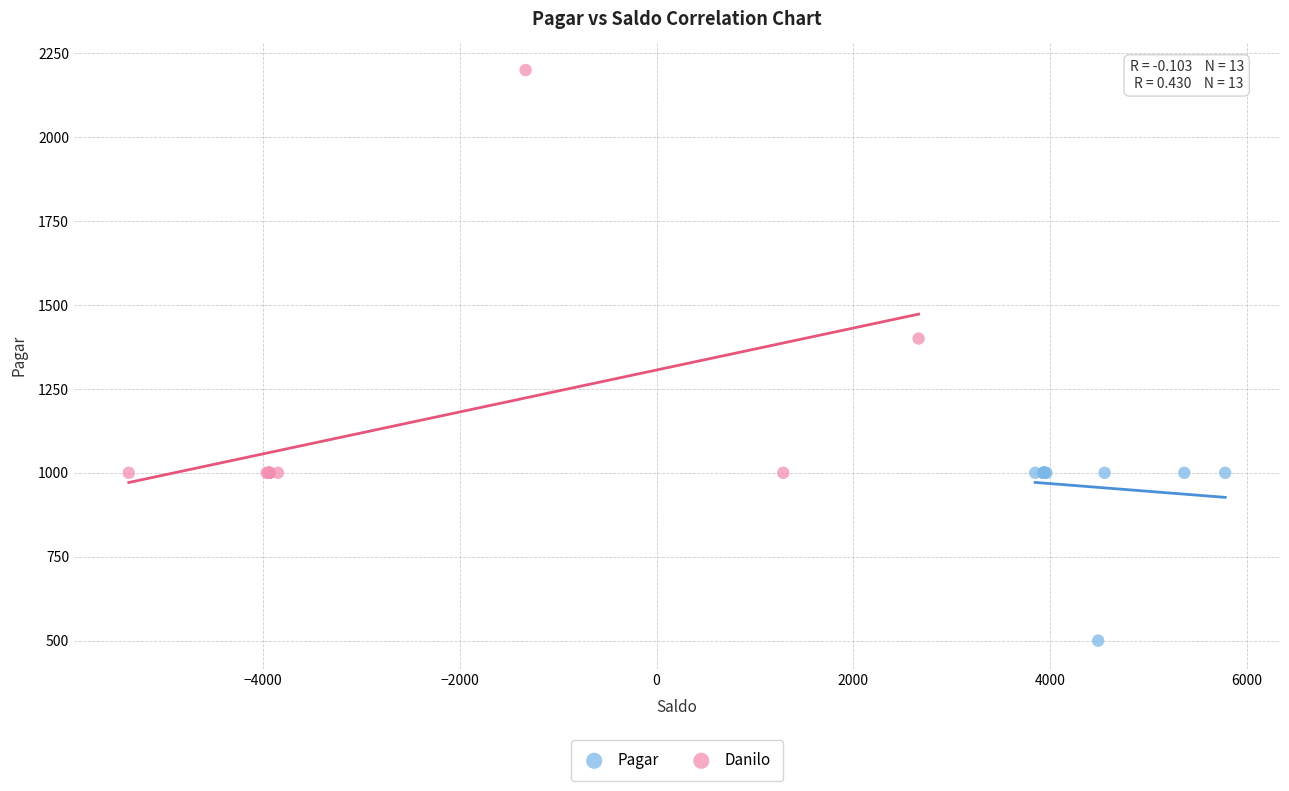

Which series has the widest spread of Y values?

Danilo